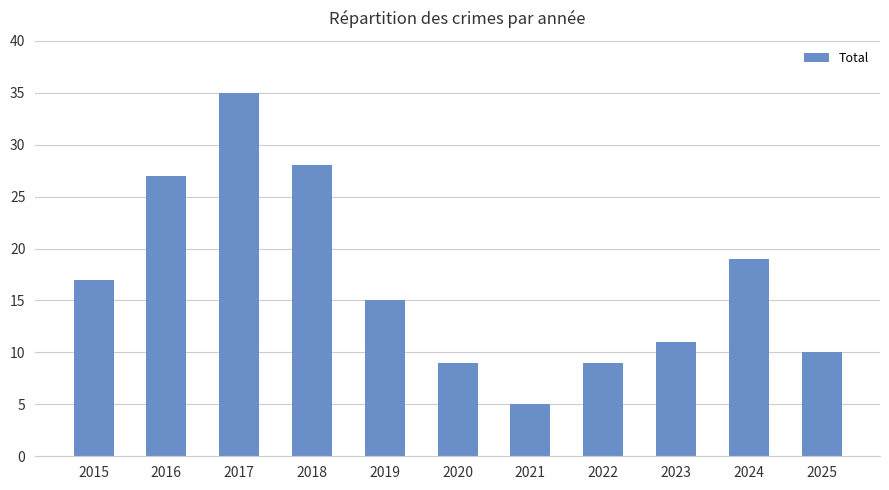

Which category has the highest value across all series?

2017